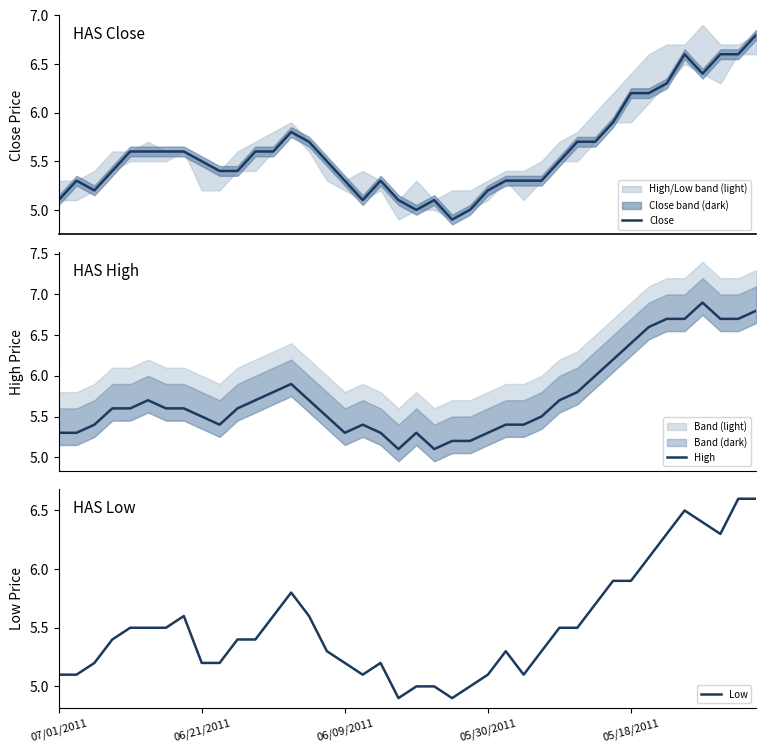

How many interior local peaks does the Low series have?

5